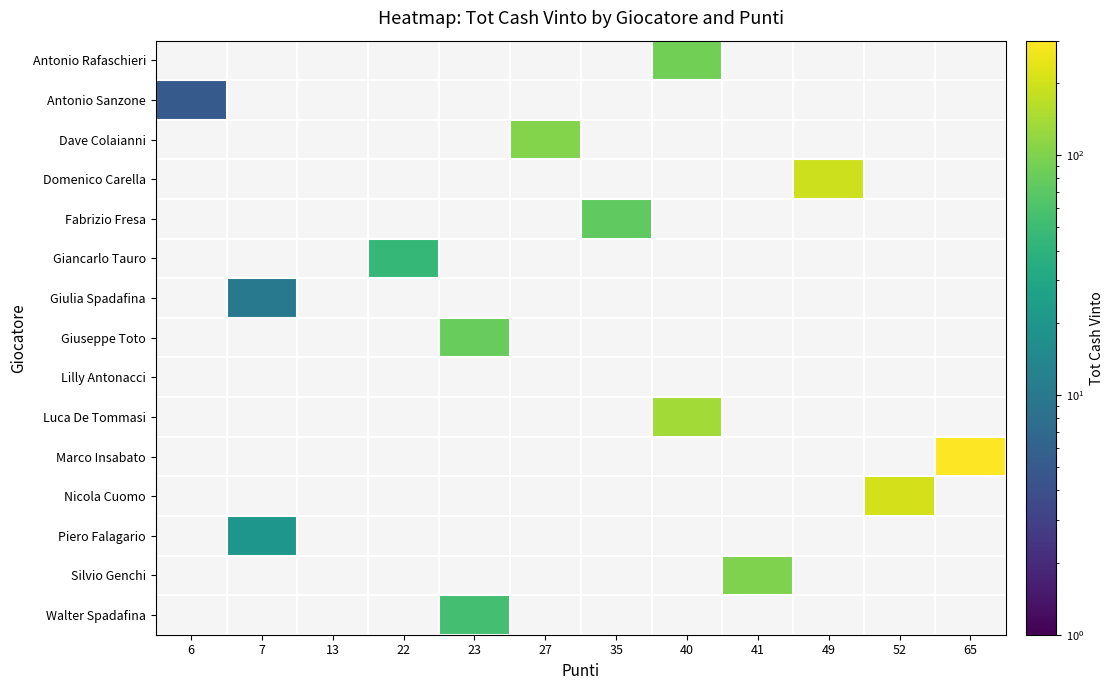

Which has a higher value, 23 or 49?

49